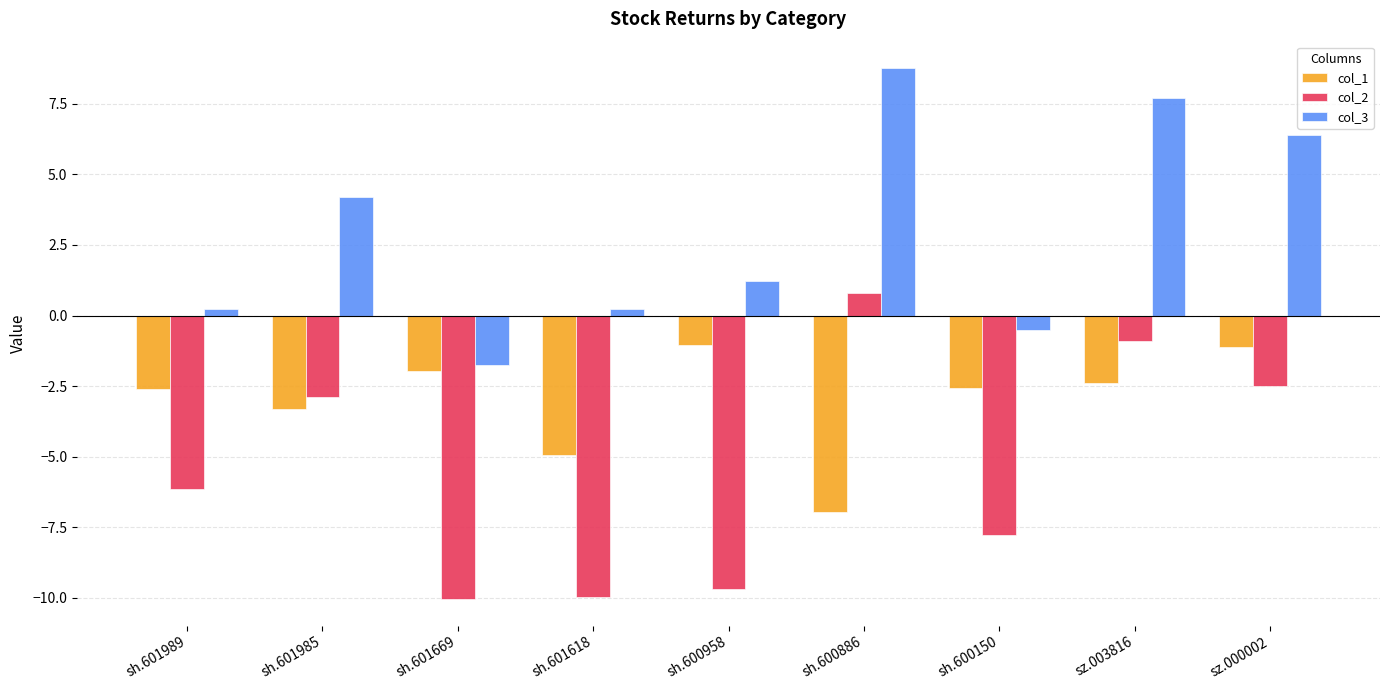

What is the difference between the col_1 values at sz.003816 and sh.601669?

0.4